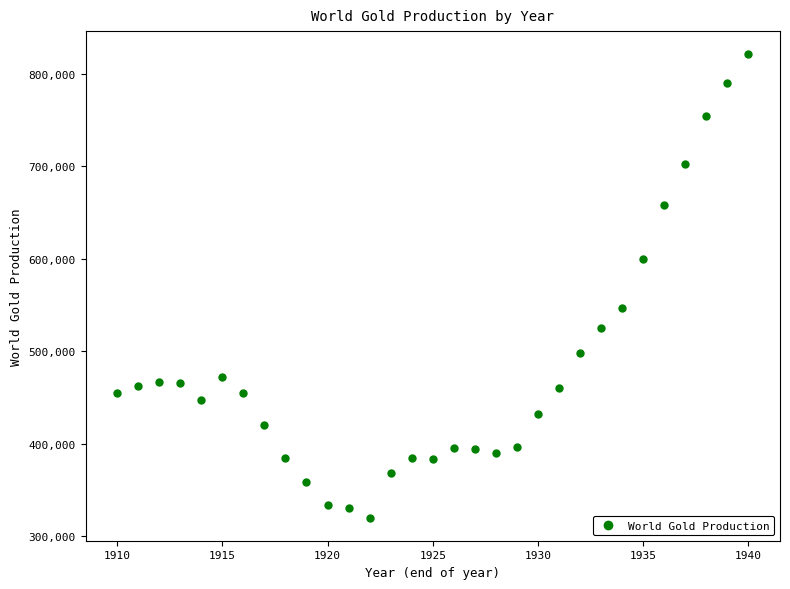

What Y value in the scatter plot is closest to 570845?

547447